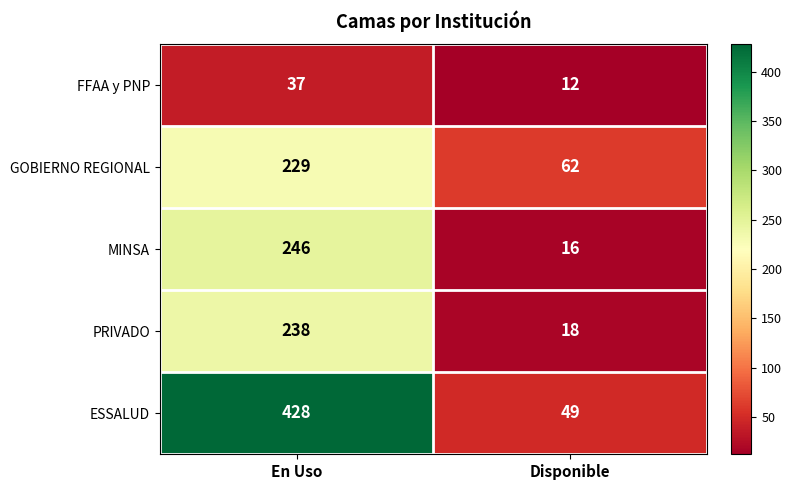

The value of MINSA at Disponible is 5. True or false?

False